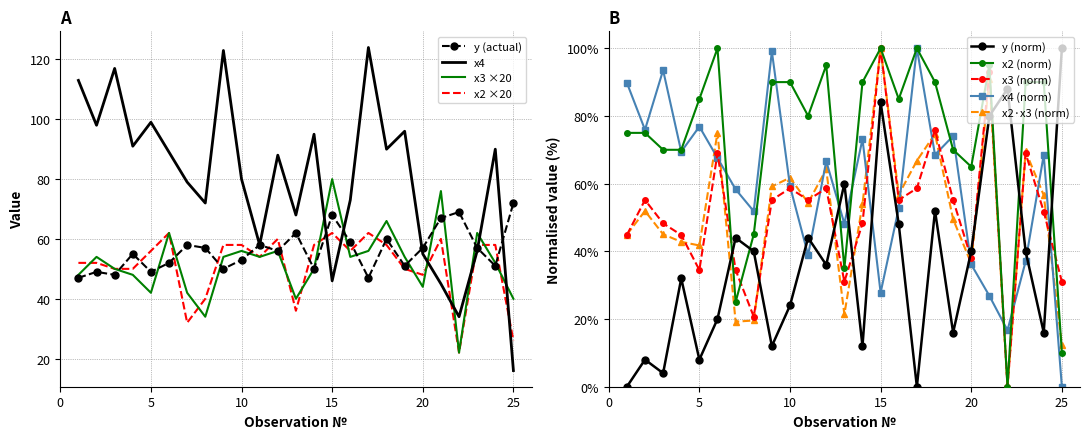

Between which two adjacent categories do x2*x3 and x2 first intersect?

24 and 25